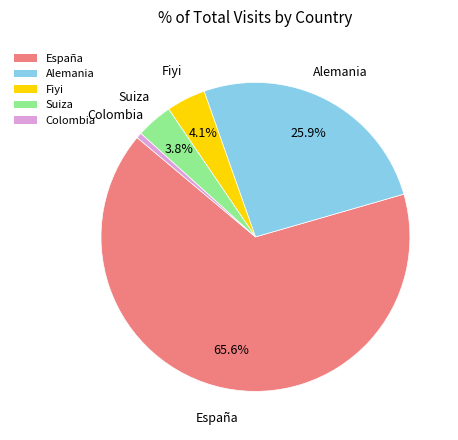

What percentage is NOT represented by Fiyi?

95.9%